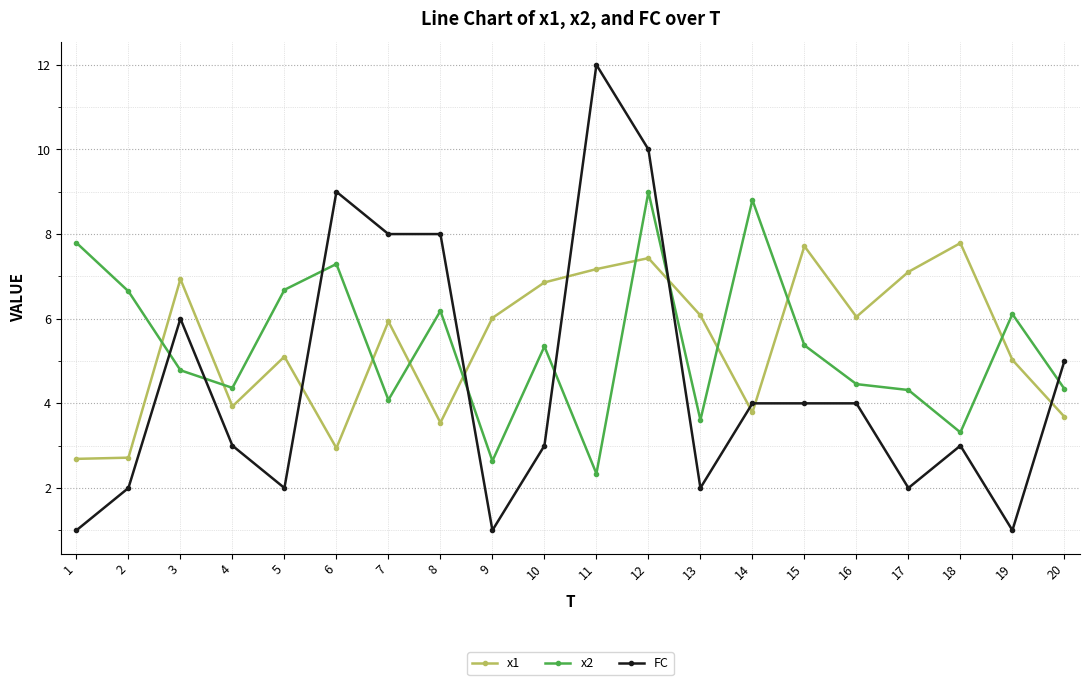

What is the total value across all series at 14?

16.6